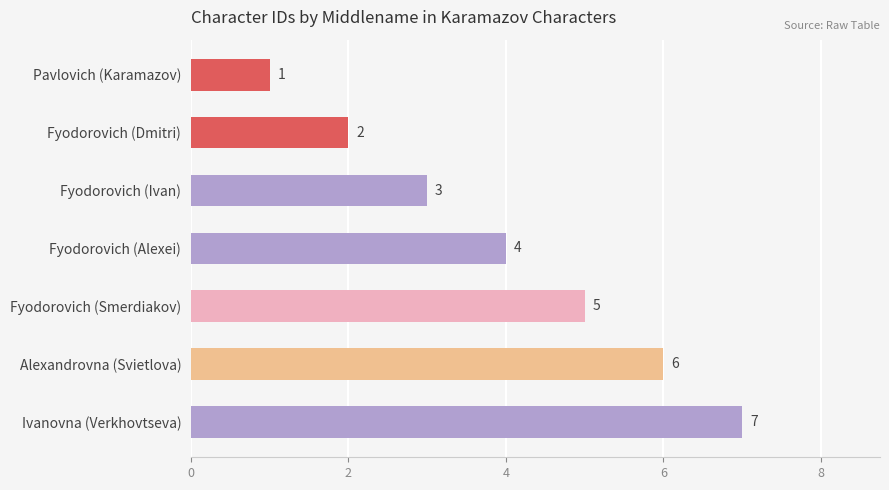

What is the average value?

4